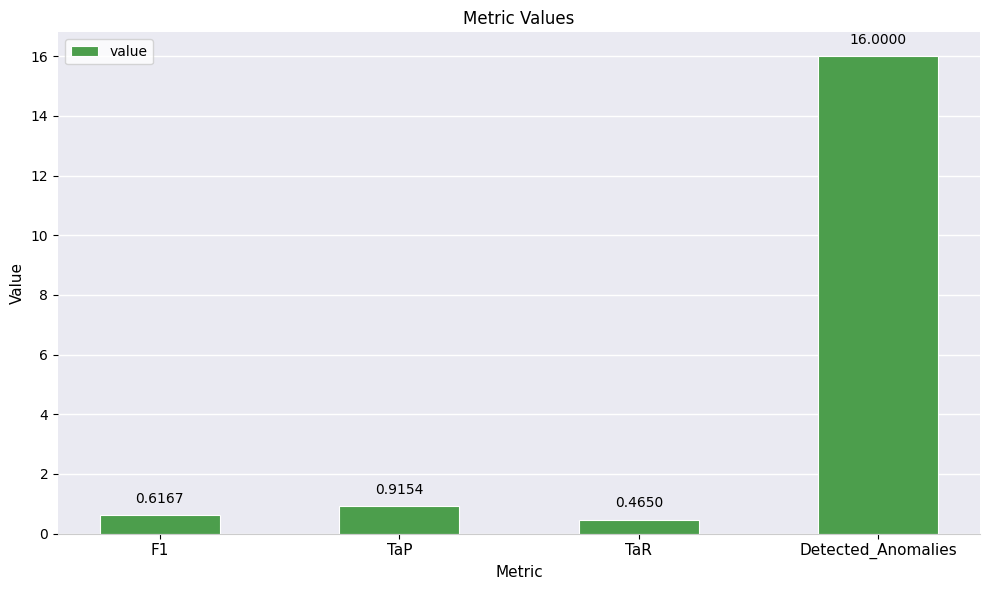

How many bars are there in total?

4